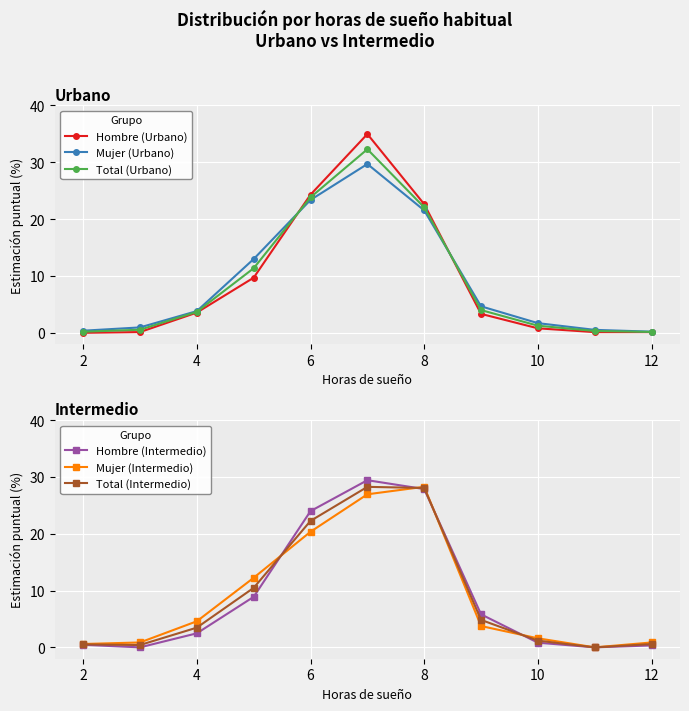

At which label does Mujer (Intermedio) first exceed 3?

4